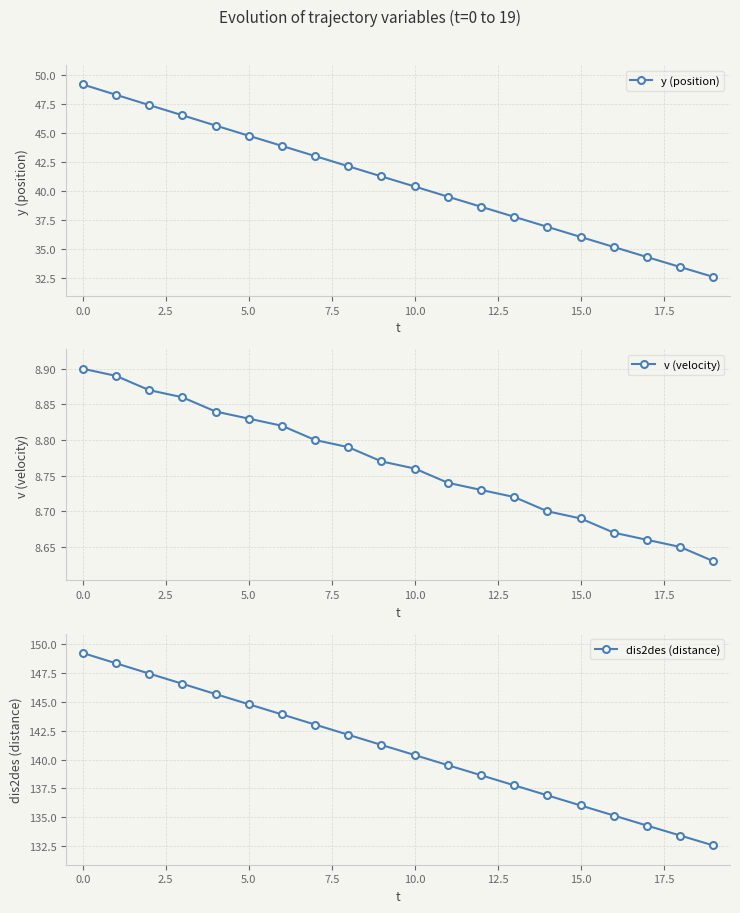

What is the lowest value of the y (position) series?

32.6